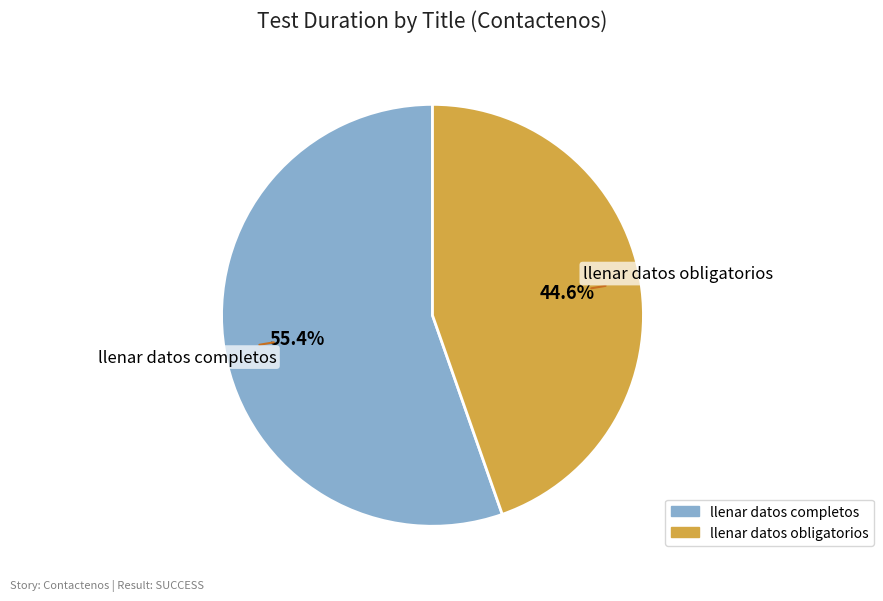

To the nearest percent, what portion does llenar datos completos represent?

55%